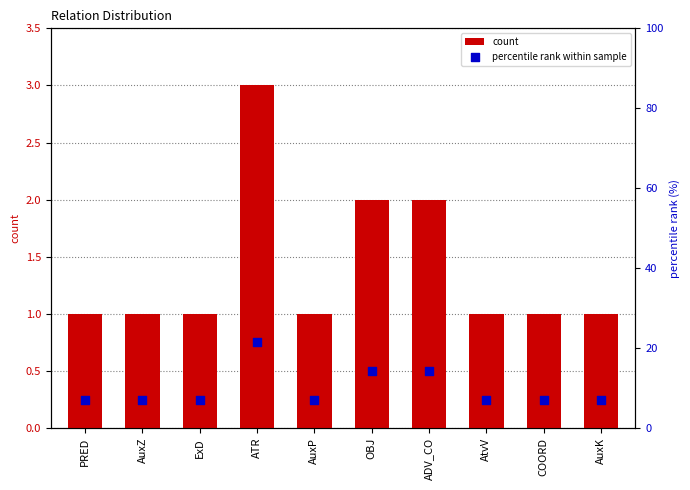

What are all the series names shown in the legend?

count, percentile rank within sample